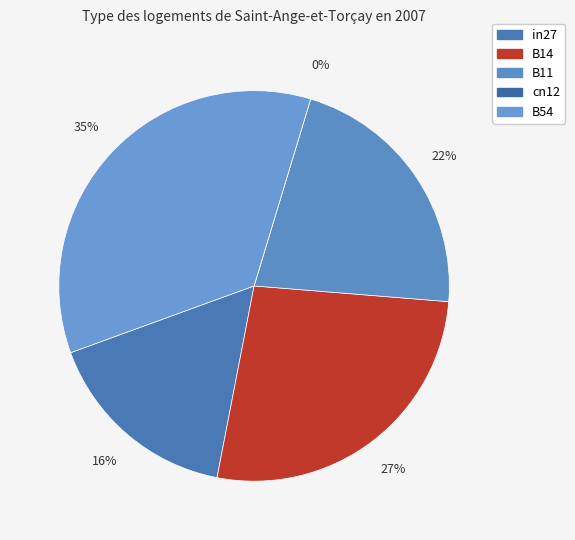

To the nearest percent, what percentage of the pie is B11?

22%